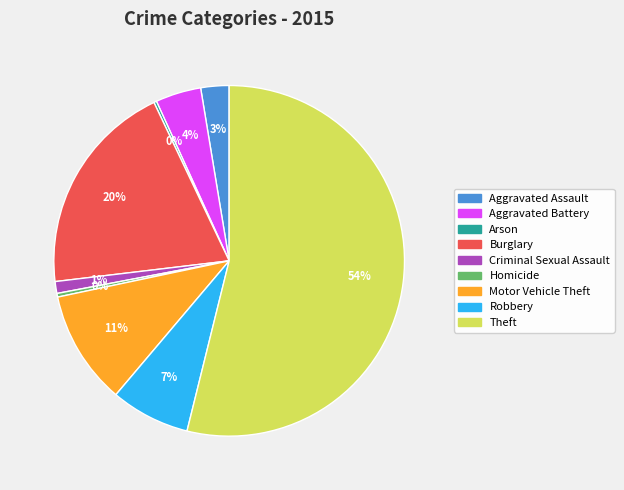

Does Homicide represent more than half of the total?

No